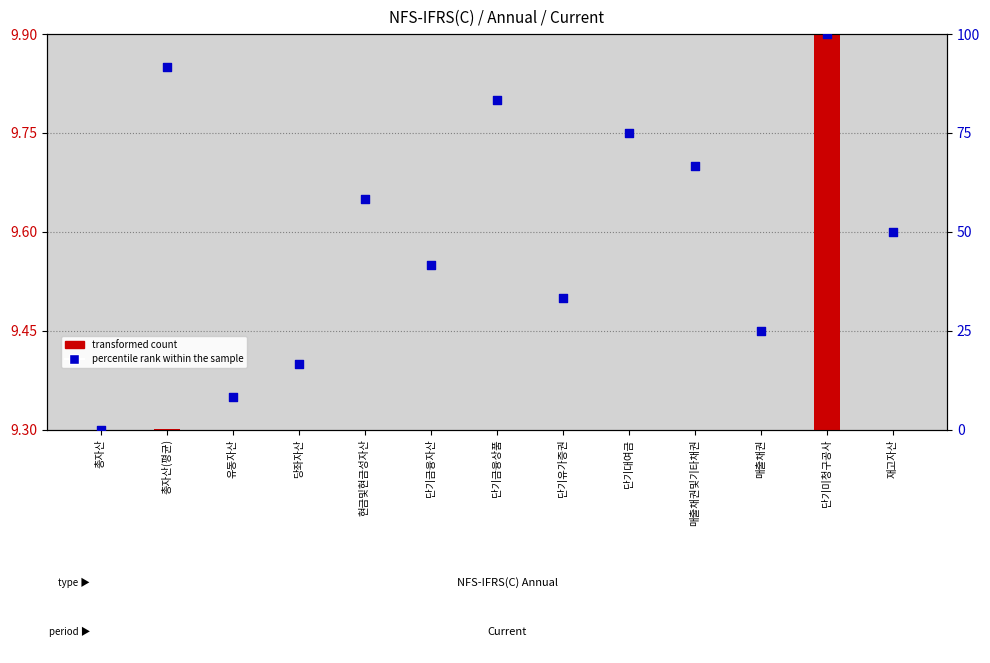

What is the change in value from 단기금융상품 to 재고자산?

-33.3